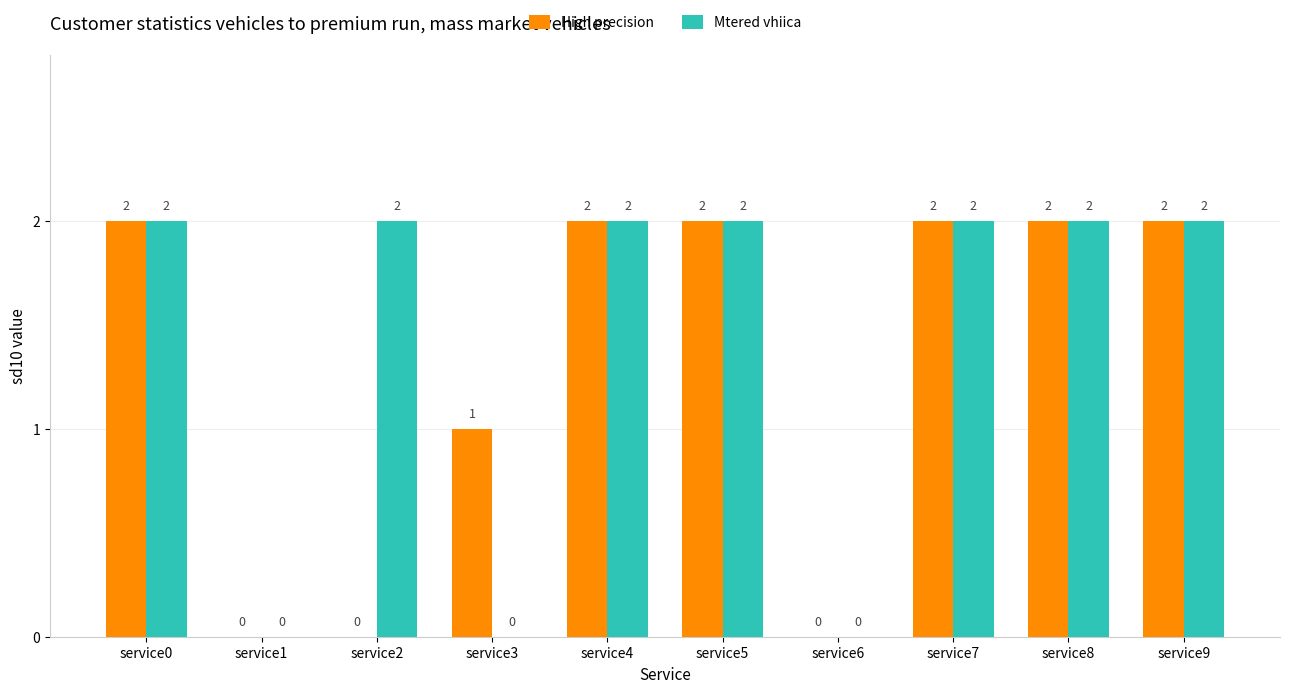

At which label is High precision closest to 1?

service3